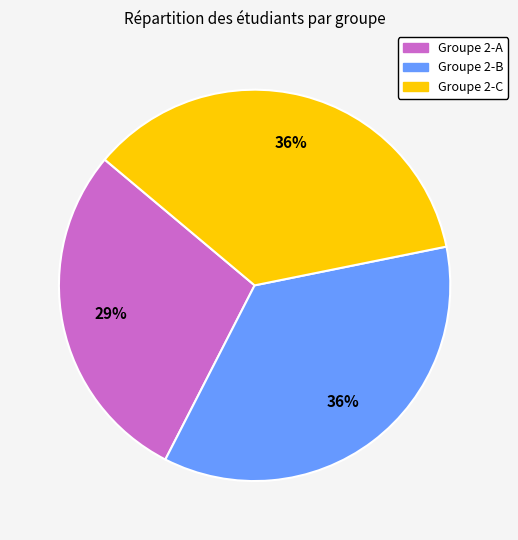

Is there a majority slice in this chart?

No